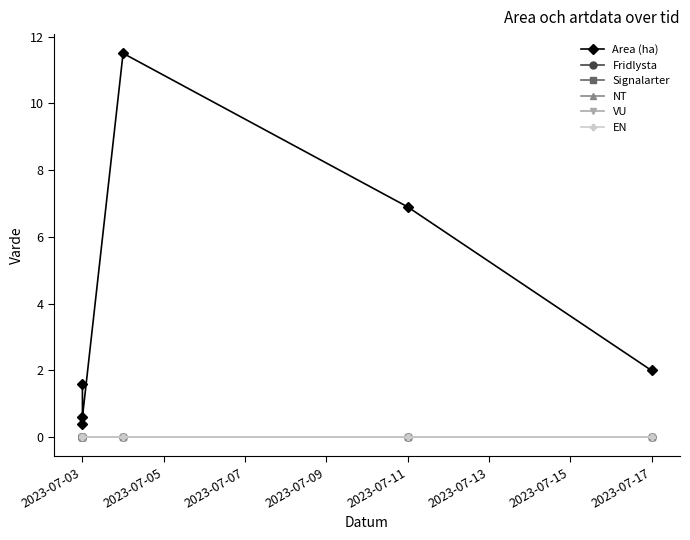

At which label is Area (ha) closest to 5?

2023-07-11